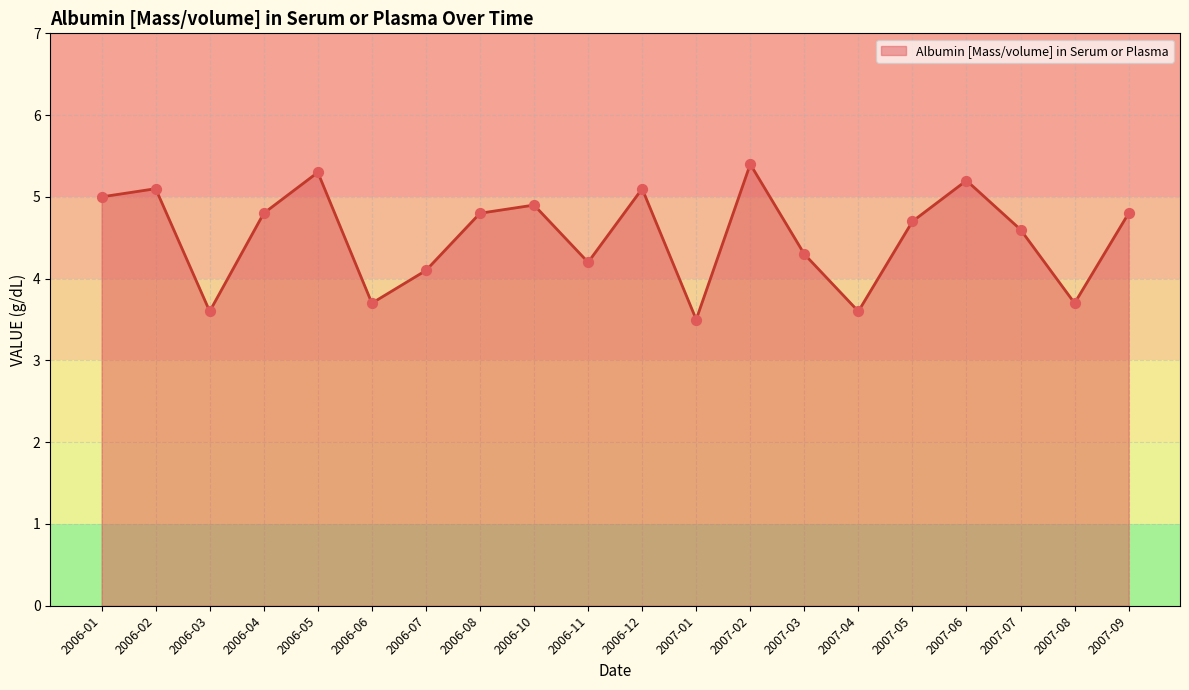

Between 2007-04 and 2007-09, which is larger?

2007-09